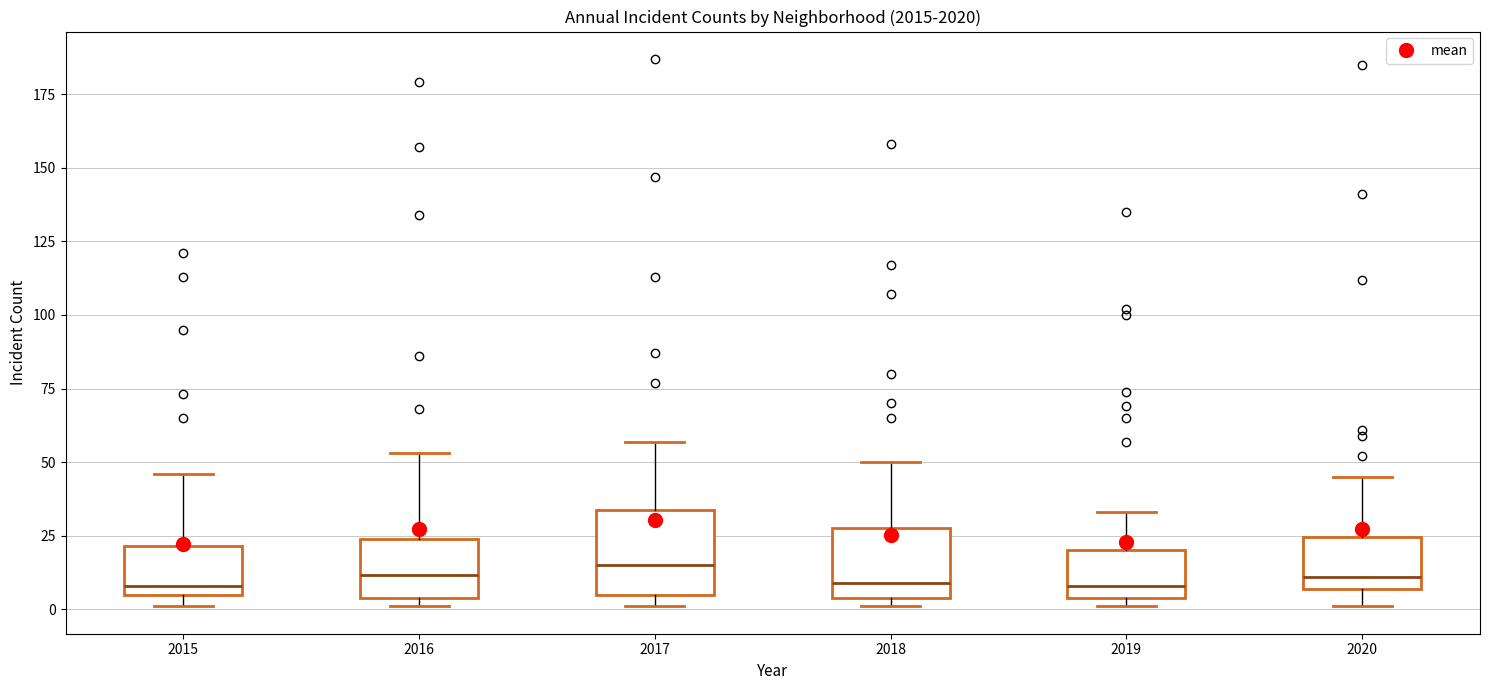

Reading left to right, transcribe this box plot: for each box, give where its median line is, the range the box spans, and where its two whiskers end, as read against the y-axis. The values are not printed on the chart, so give them approximately, as read against the axis.

2015: median 10, box 5 to 20, whiskers 0 to 45
2016: median 10, box 5 to 25, whiskers 0 to 55
2017: median 15, box 5 to 35, whiskers 0 to 55
2018: median 10, box 5 to 30, whiskers 0 to 50
2019: median 10, box 5 to 20, whiskers 0 to 35
2020: median 10, box 5 to 25, whiskers 0 to 45